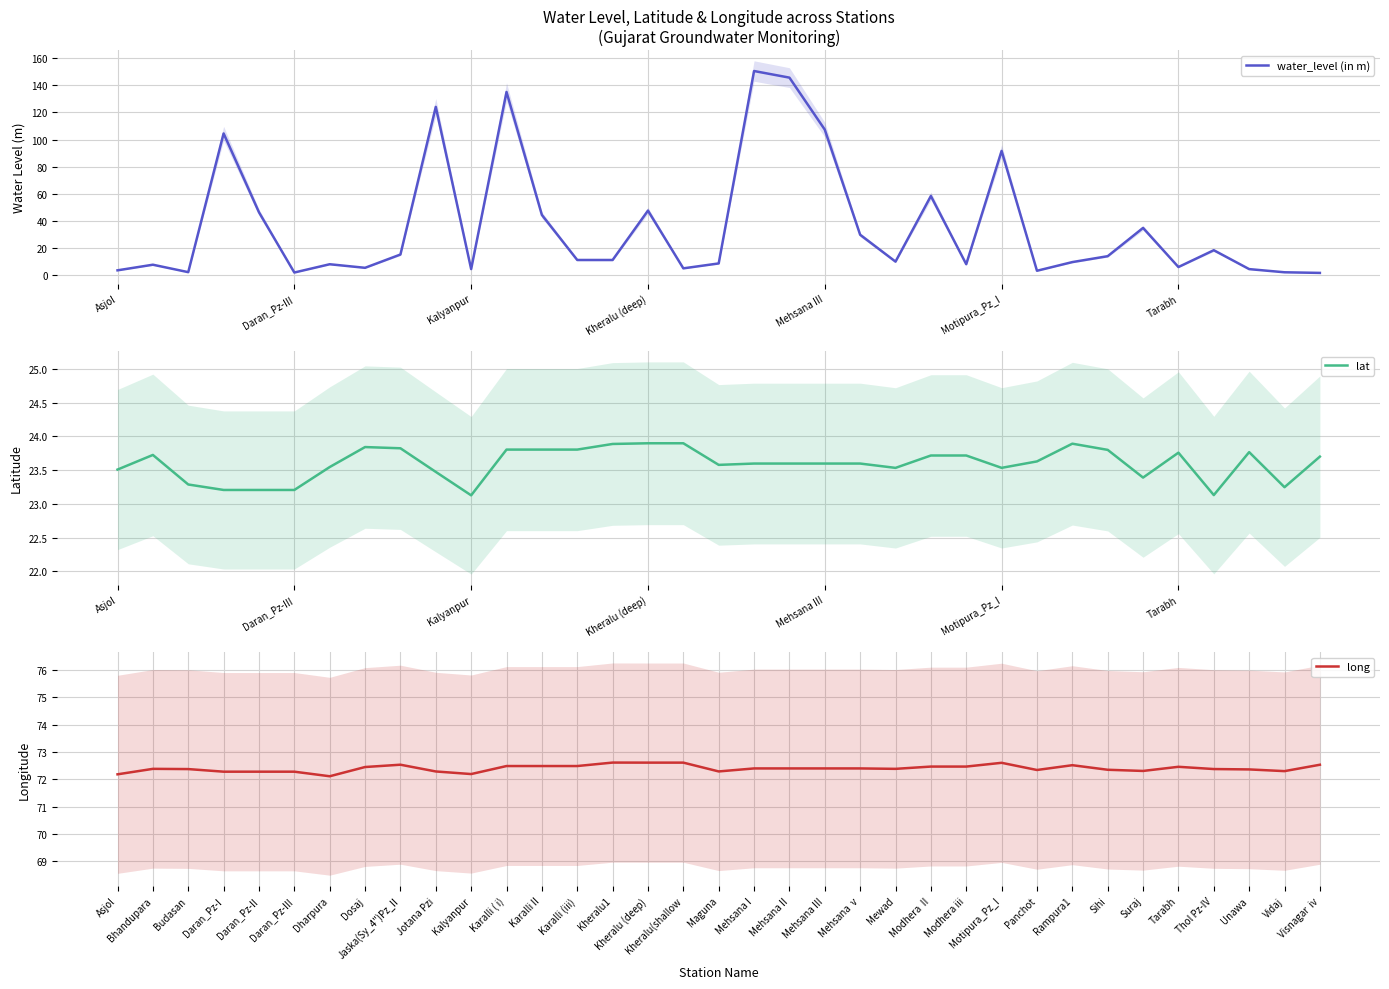

Read the long value at Kalyanpur.

72.2